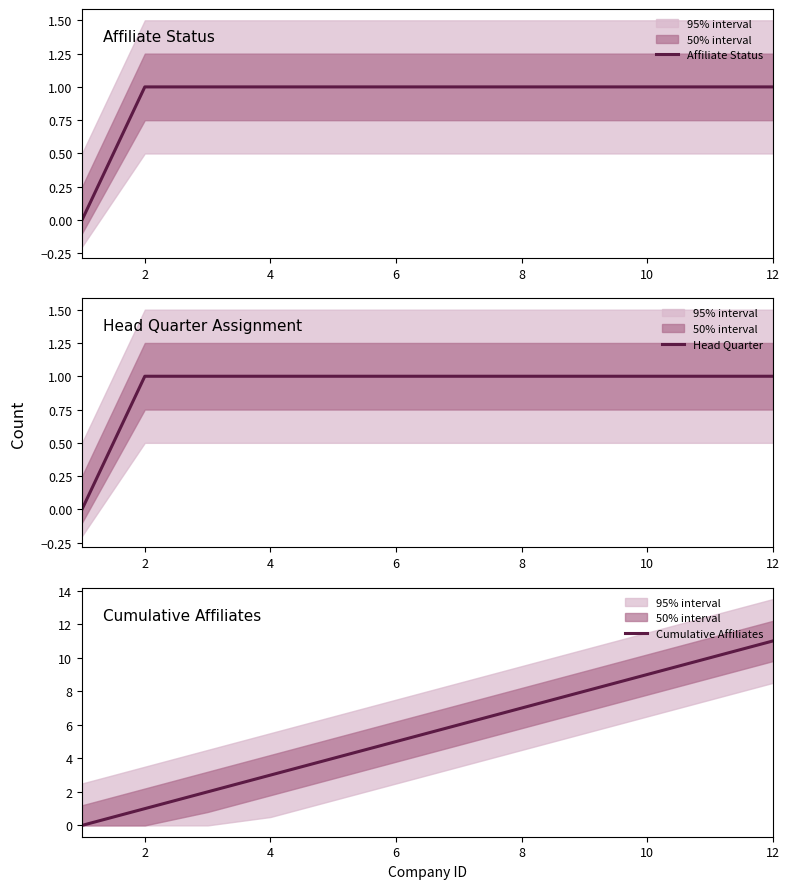

At which label does Cumulative Affiliates reach its peak?

12